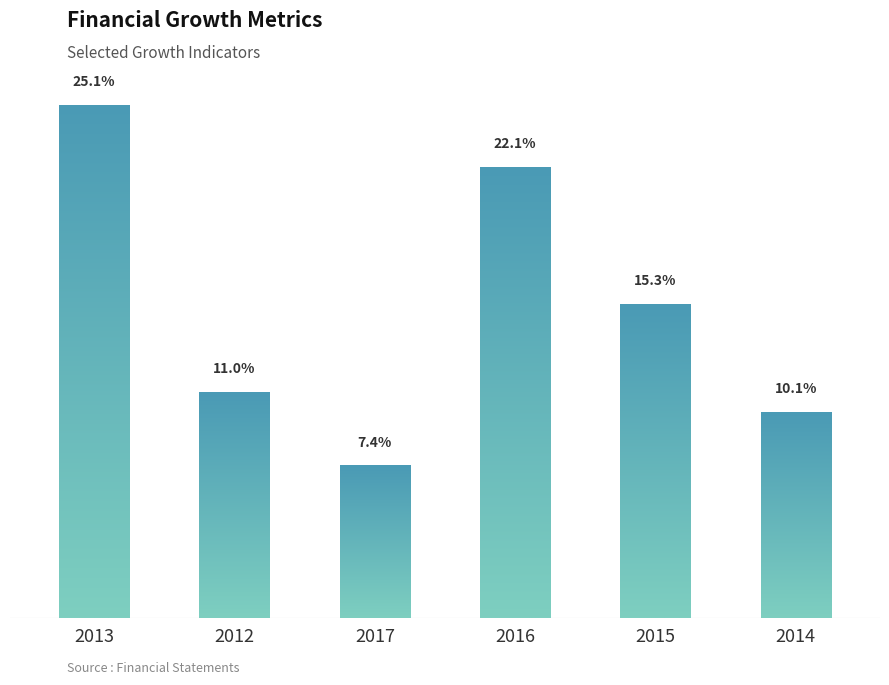

Reading left to right, transcribe all the data shown in this chart.

2013=0.3	2012=0.1	2017=0.1	2016=0.2	2015=0.2	2014=0.1